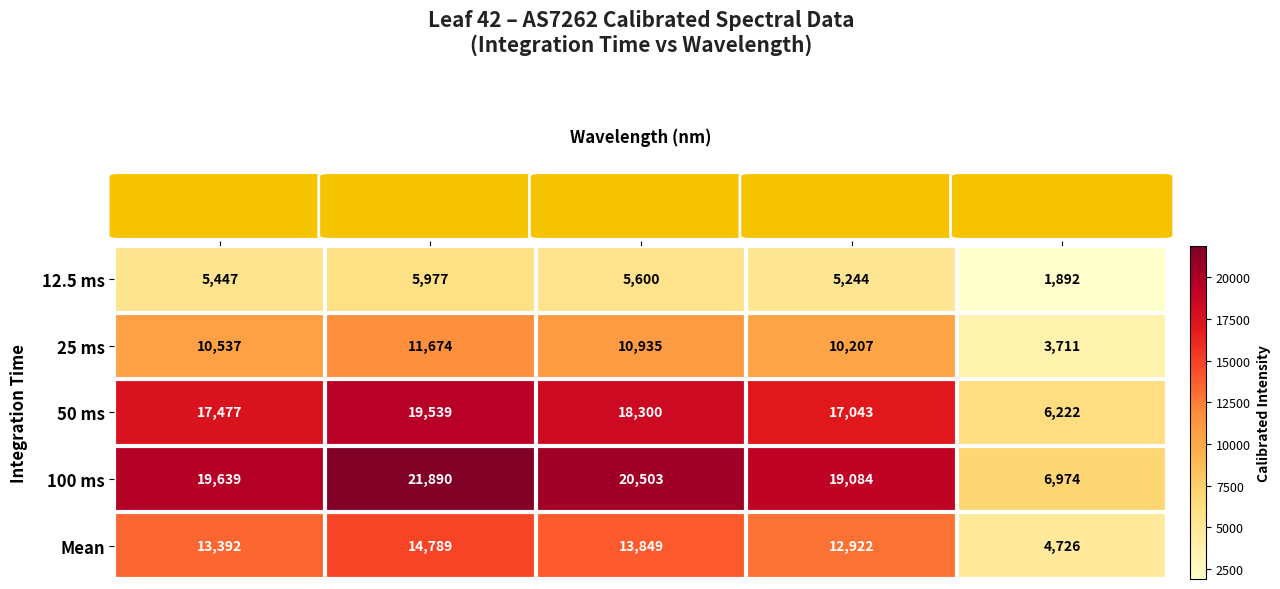

At which label is 100 ms closest to 14432?

600 nm